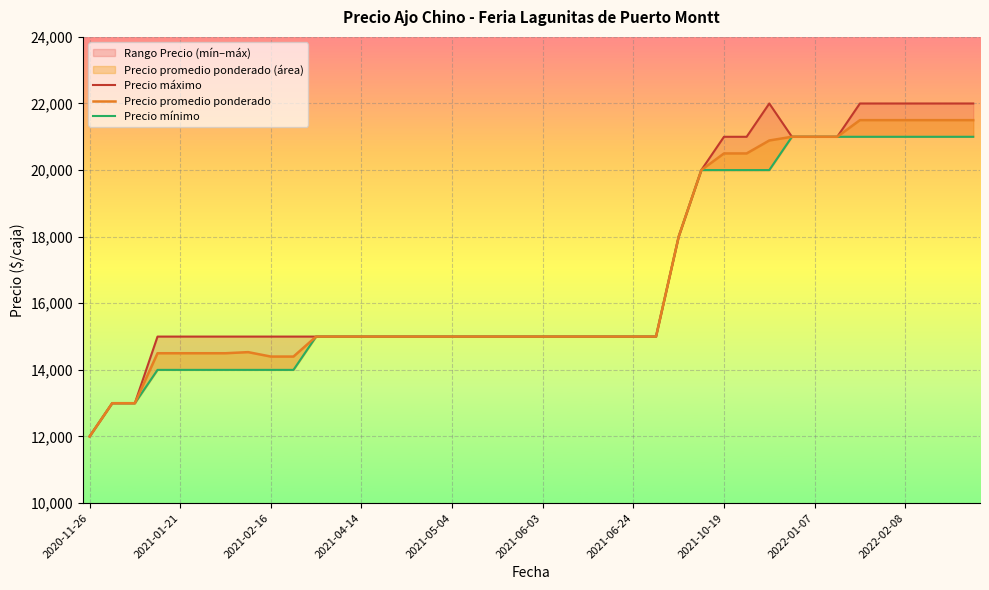

The value of Precio promedio ponderado at 39 is 21500. True or false?

True